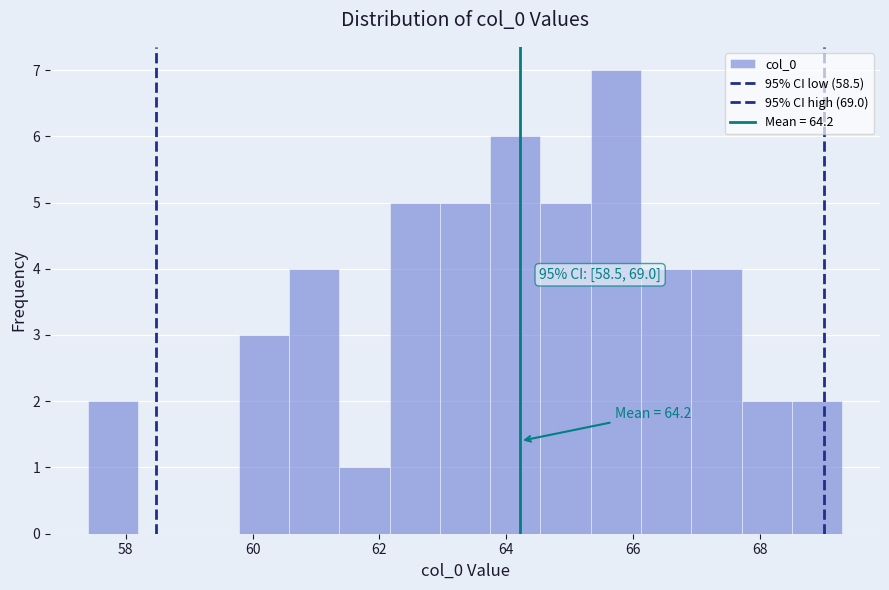

Around what value on the x-axis is the tallest bar? Give the approximate position of its centre, as read against the axis.

65.8